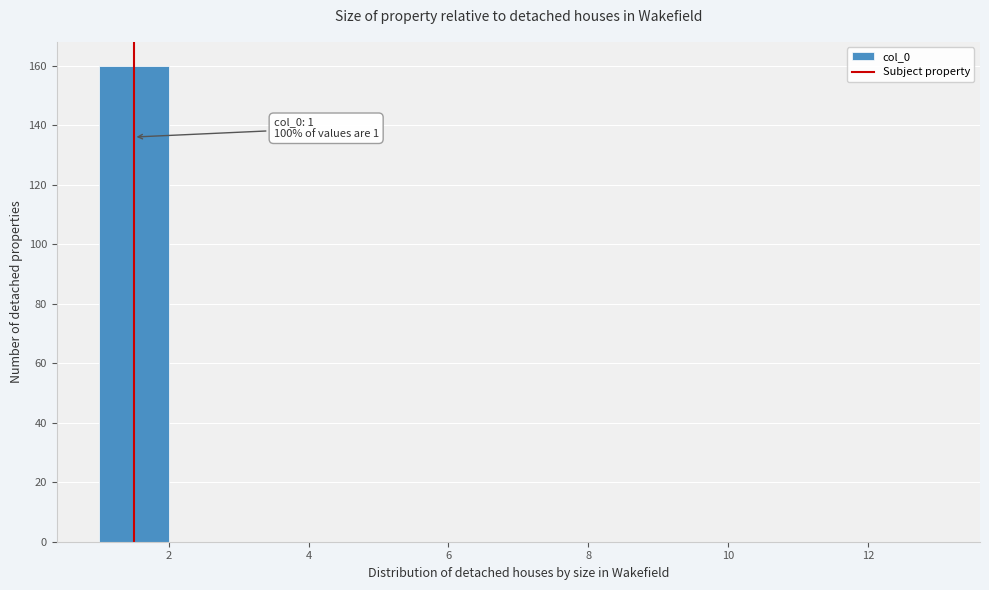

Which range on the x-axis has the tallest bar?

1 to 2